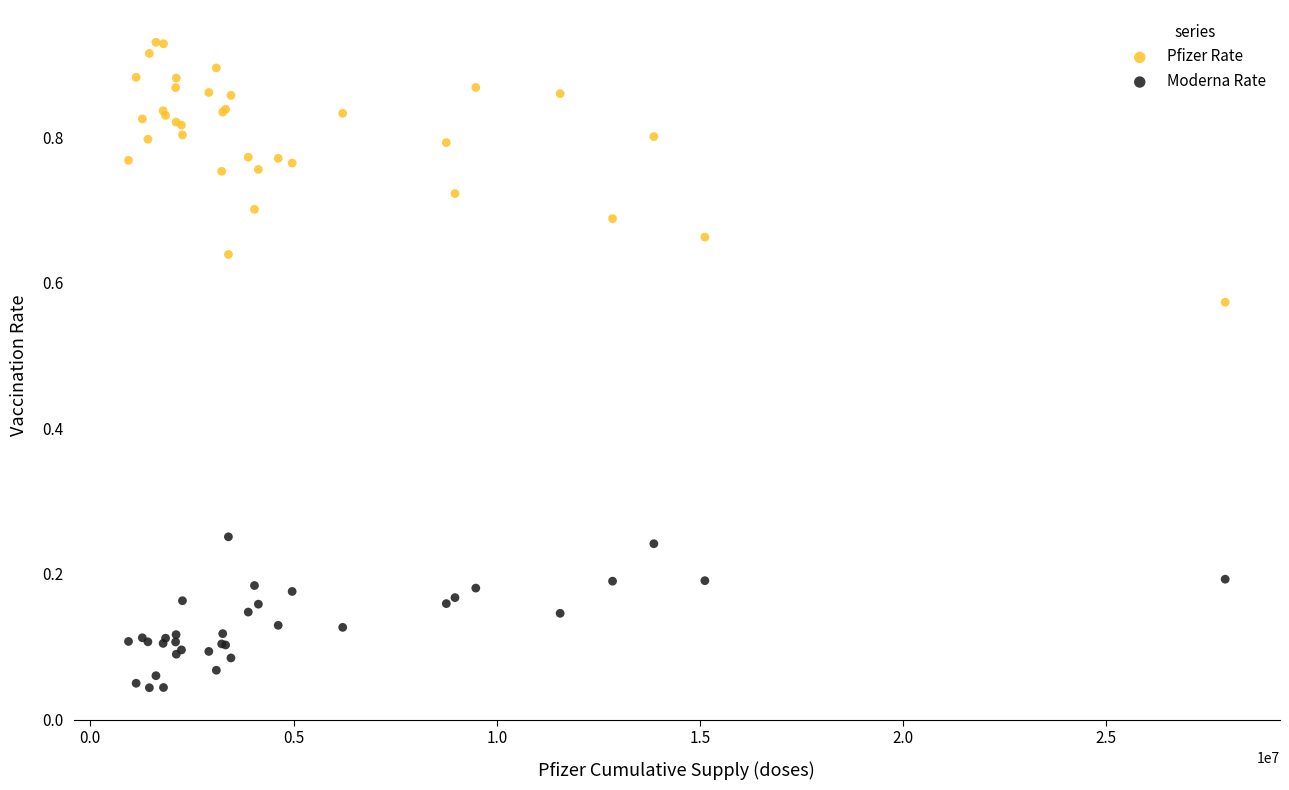

Which series reaches the maximum Y coordinate?

Pfizer Rate